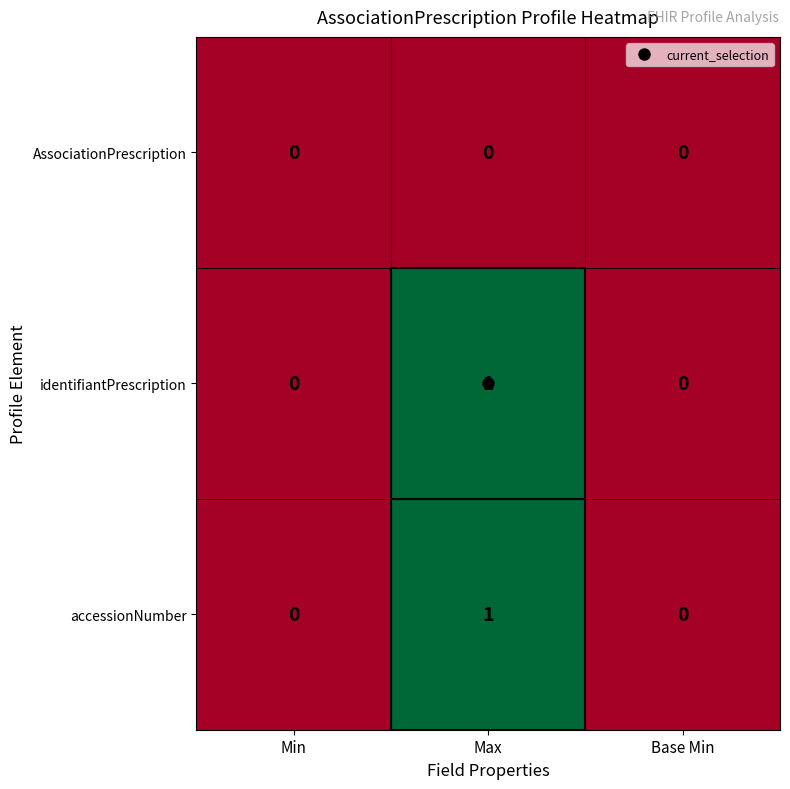

Is it true that AssociationPrescription equals 0 at Max?

True